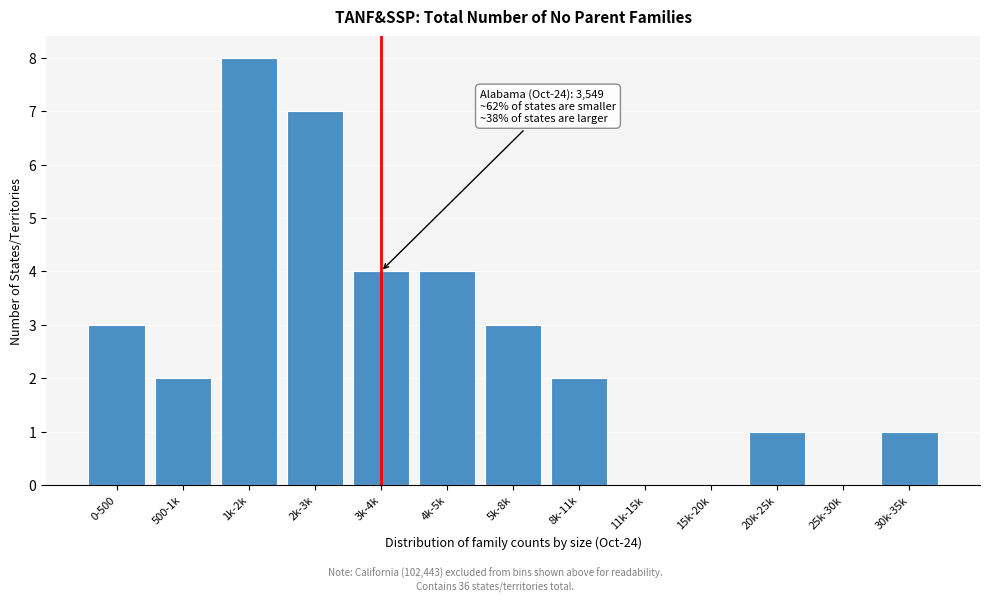

Reading right to left, what are all the values shown in this chart?

30k-35k=1	25k-30k=0	20k-25k=1	15k-20k=0	11k-15k=0	8k-11k=2	5k-8k=3	4k-5k=4	3k-4k=4	2k-3k=7	1k-2k=8	500-1k=2	0-500=3